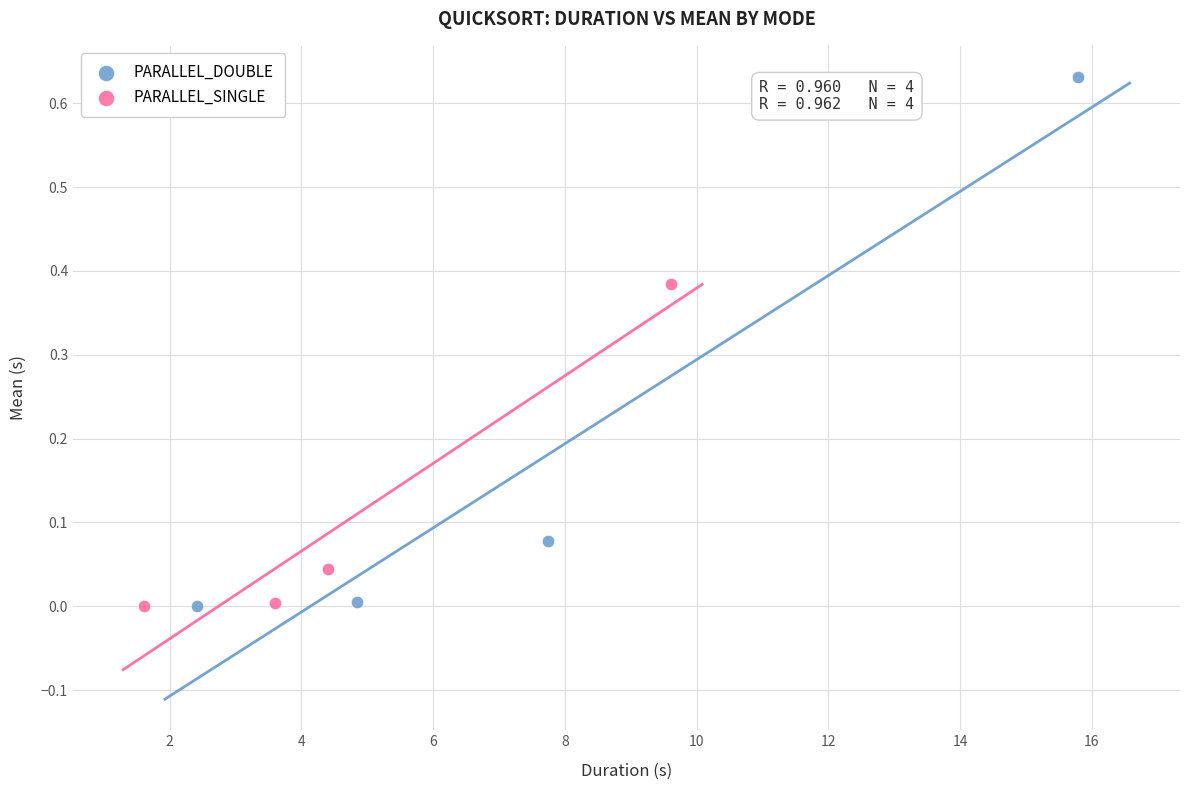

Which series has the largest Y range (max minus min)?

PARALLEL_DOUBLE